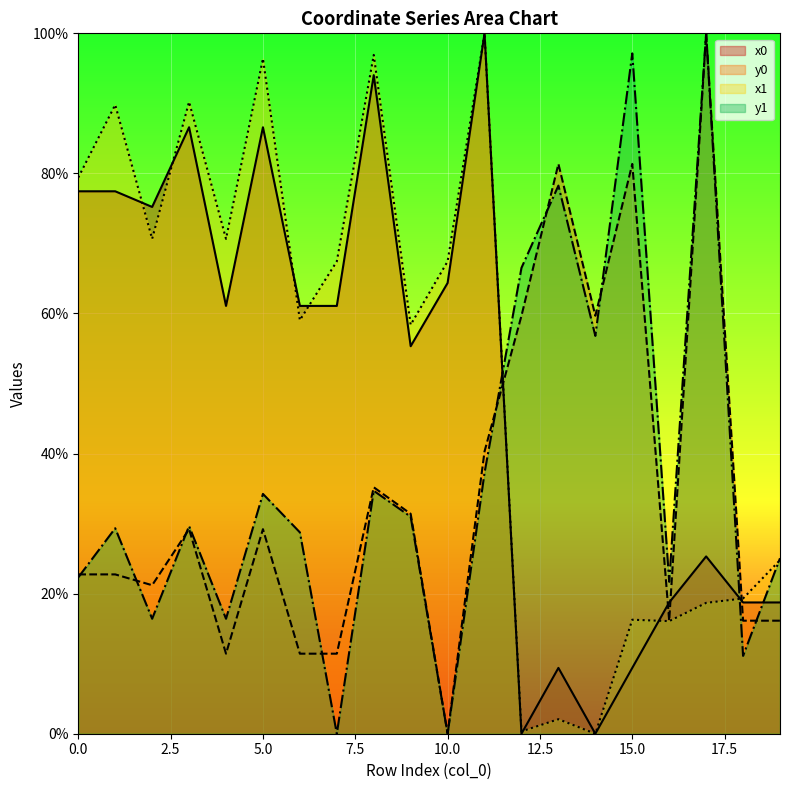

Rank the categories by x0 value from lowest to highest.

12, 14, 13, 15, 16, 18, 19, 17, 9, 4, 6, 7, 10, 2, 0, 1, 3, 5, 8, 11